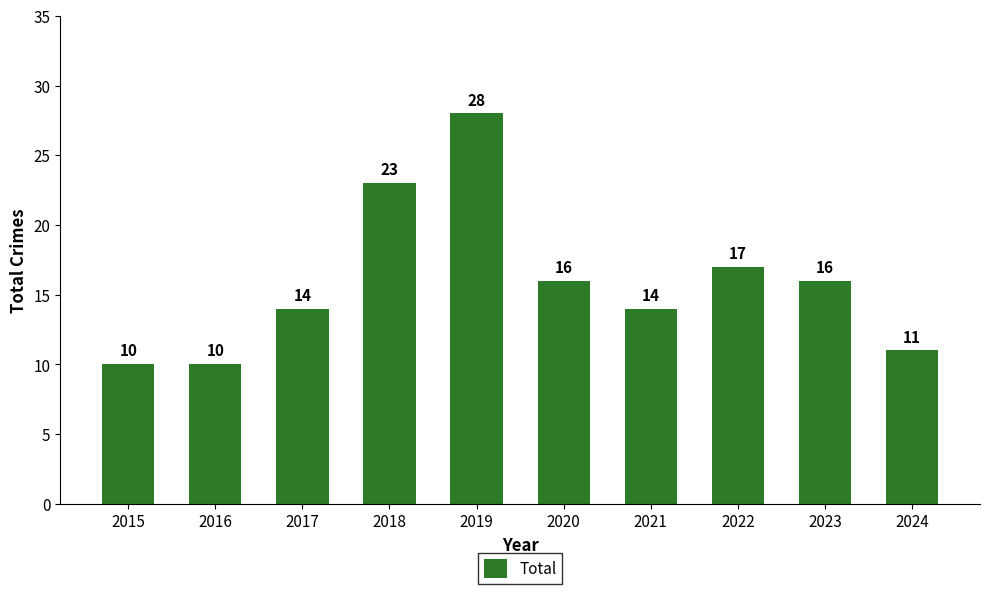

What is the value of the 3rd bar from the left?

14